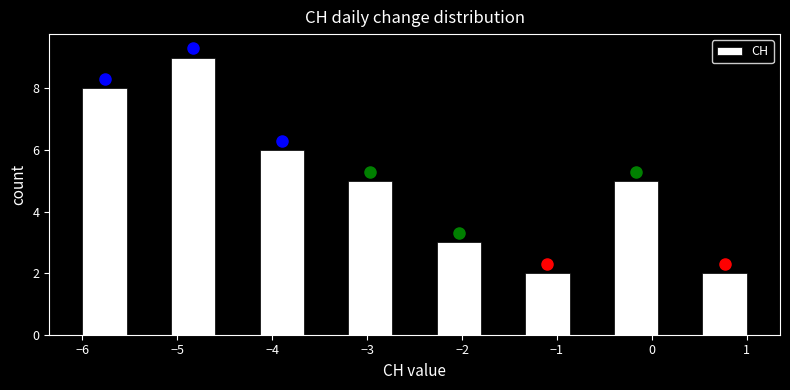

Reading left to right, list every bar in this chart as the range it spans on the x-axis followed by its height. Neither the bar edges nor the heights are printed on the chart, so give them approximately, as read against the axes.

-6.0 to -5.5: 8
-5.5 to -5.1: 0
-5.1 to -4.6: 9
-4.6 to -4.1: 0
-4.1 to -3.7: 6
-3.7 to -3.2: 0
-3.2 to -2.7: 5
-2.7 to -2.3: 0
-2.3 to -1.8: 3
-1.8 to -1.3: 0
-1.3 to -0.9: 2
-0.9 to -0.4: 0
-0.4 to 0.1: 5
0.1 to 0.5: 0
0.5 to 1.0: 2